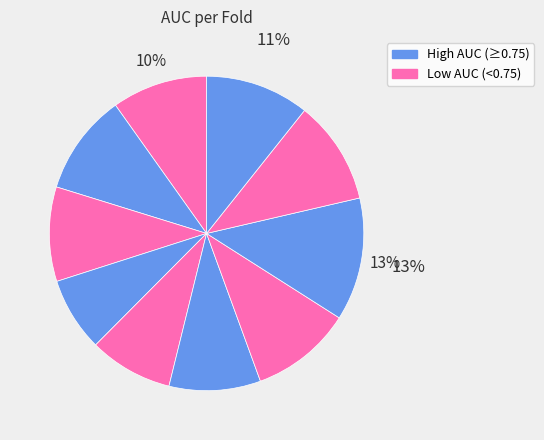

Count the number of slices in the pie.

10